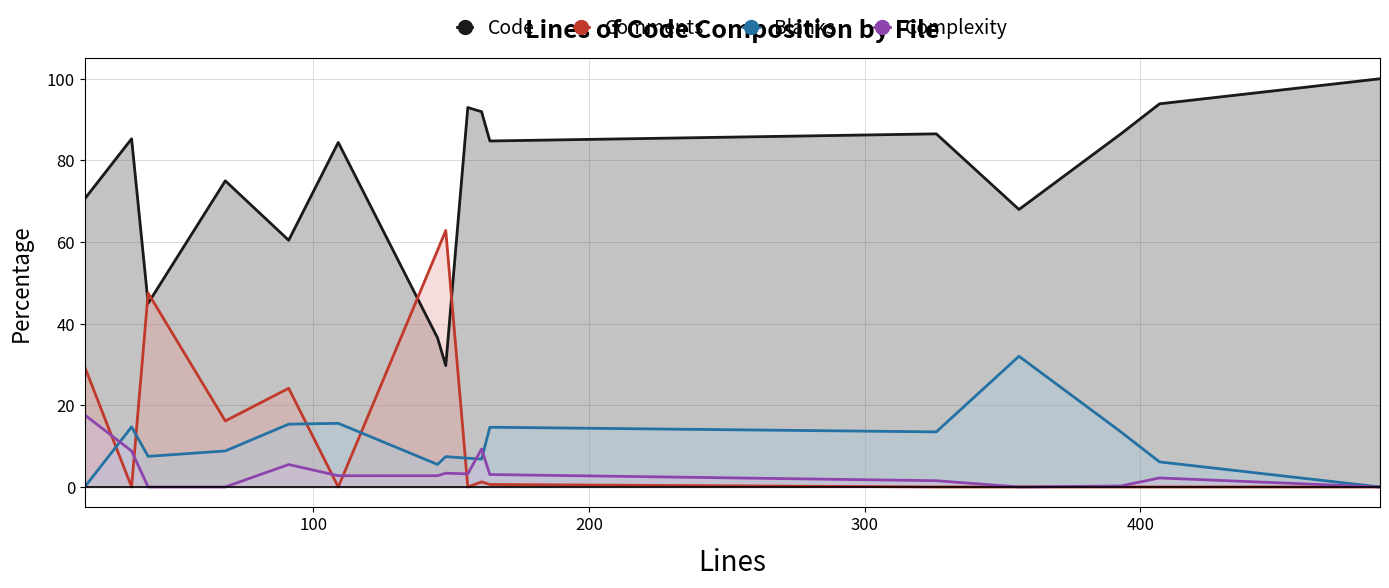

How many interior local valleys does the Blanks series have?

4